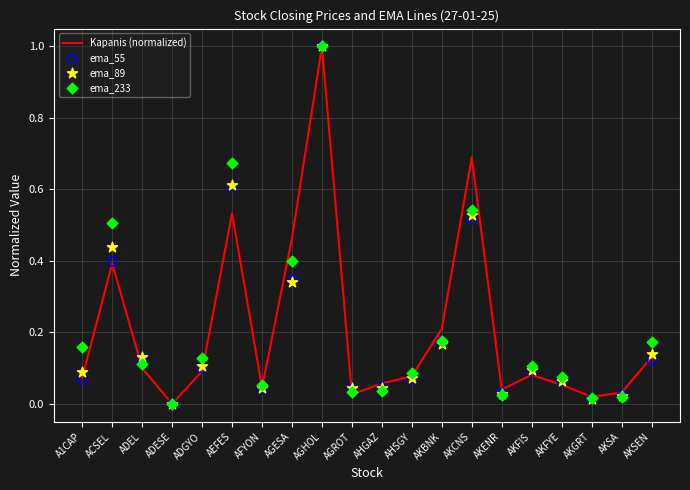

At how many categories does at least one series exceed 0?

19